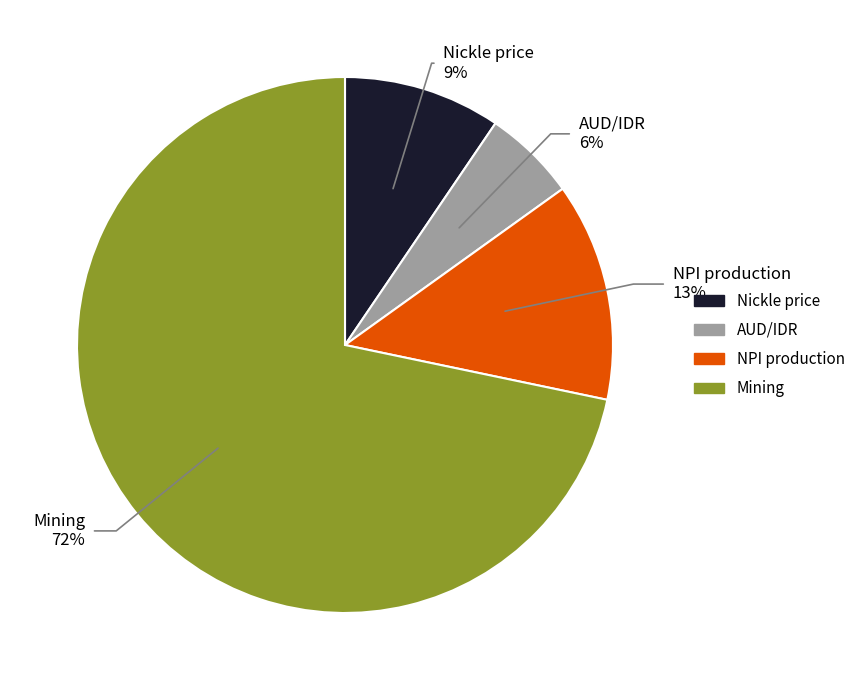

To the nearest percent, what portion does Mining represent?

72%